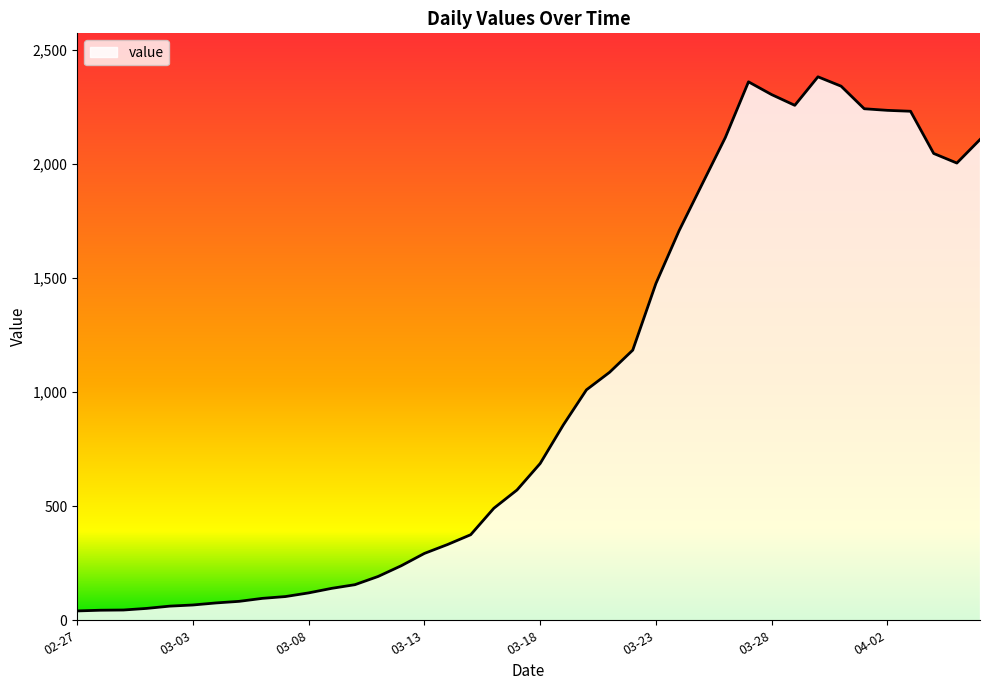

What is the greatest value displayed?

2382